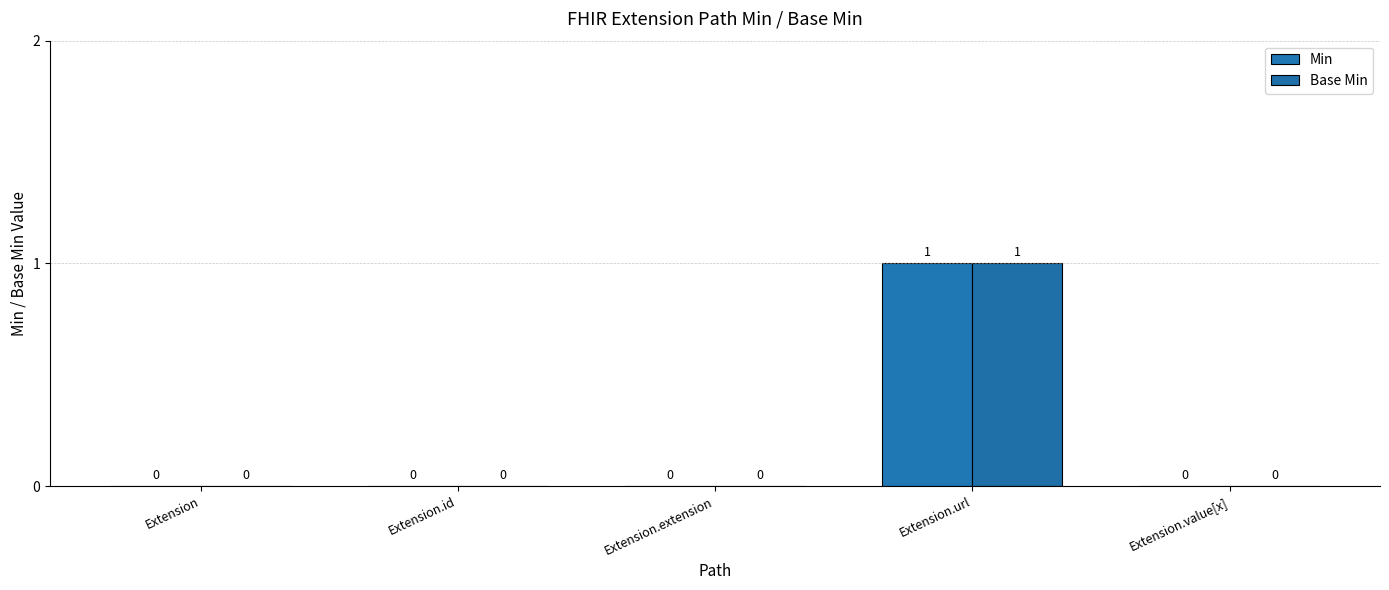

What is the sum of all Base Min values?

1